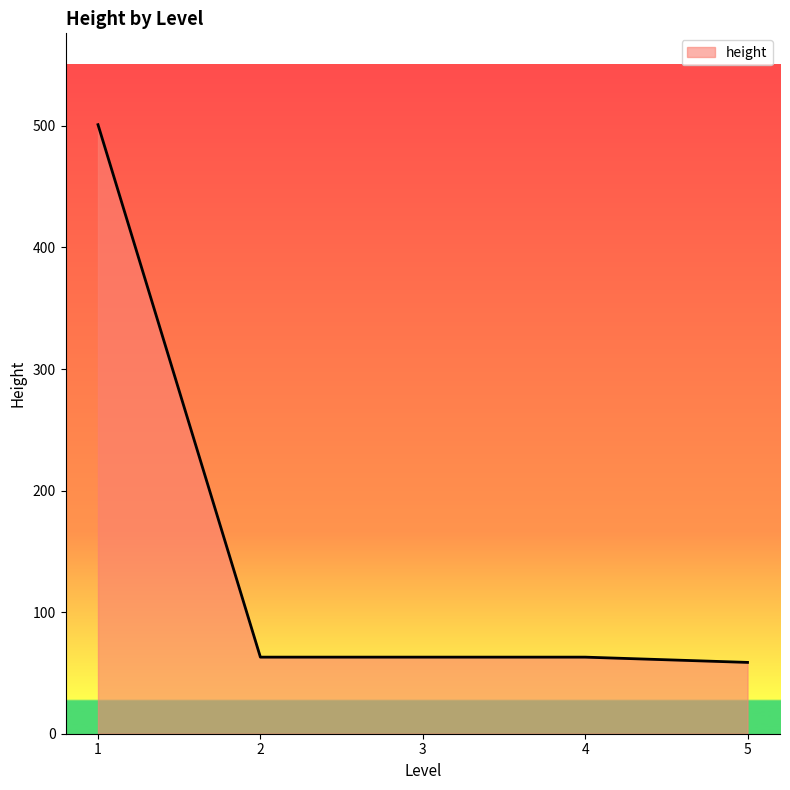

Count the number of categories in the chart.

5